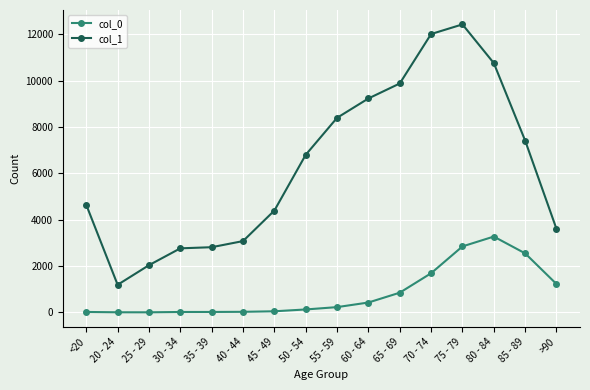

True or false: col_1 has more than 2 points higher than both neighbors.

False